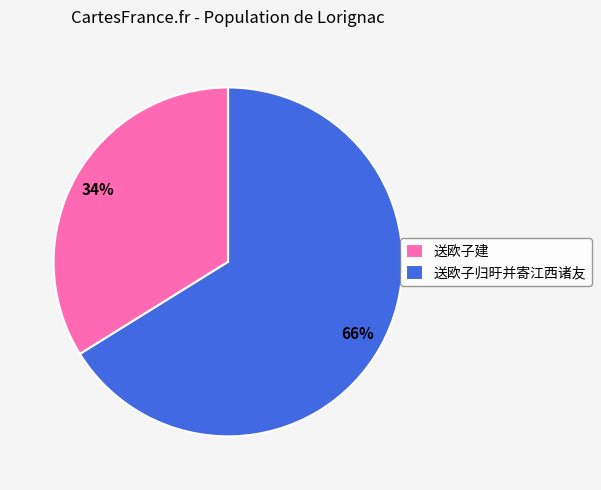

Approximately how many times larger is the value at 送欧子建 compared to 送欧子归旴并寄江西诸友?

0.5